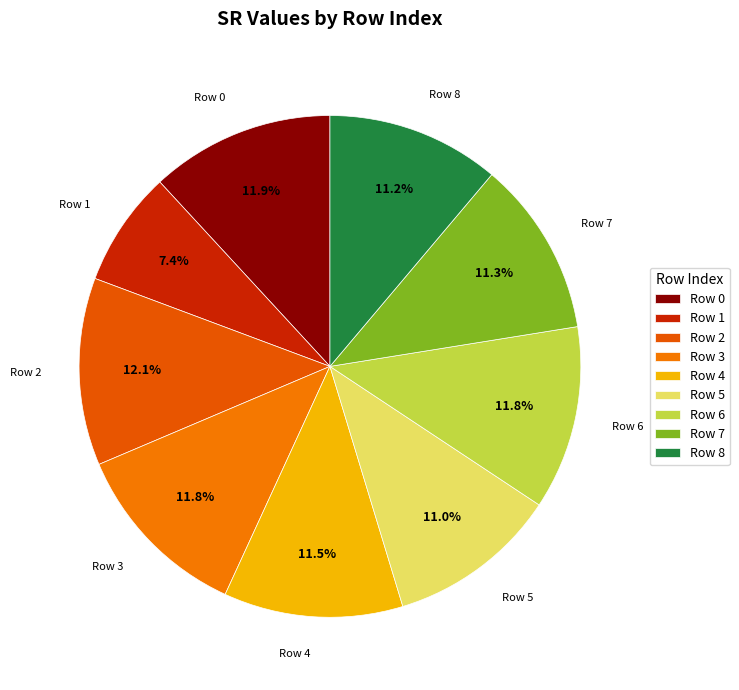

To the nearest percent, what is the difference between the largest and smallest slice percentages?

5%